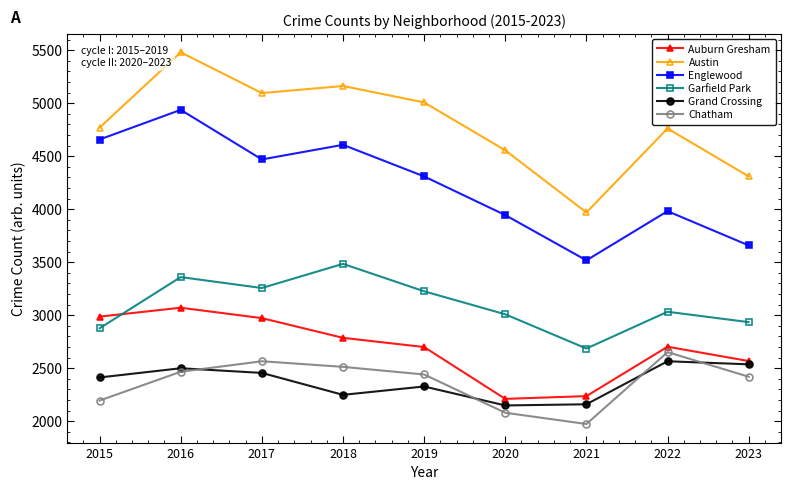

How many values in the Austin series are below 4770?

4